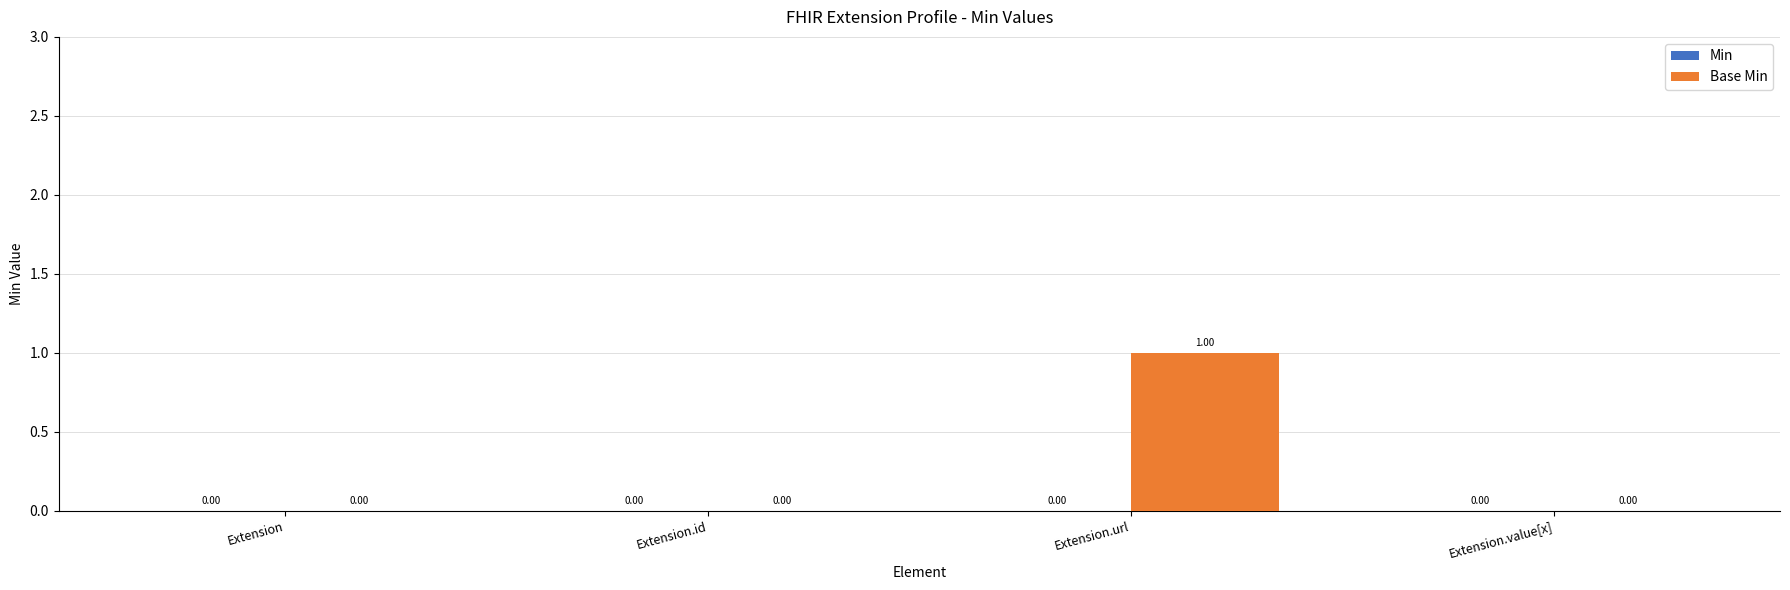

Which has a higher value, Extension.id or Extension.url?

Extension.url